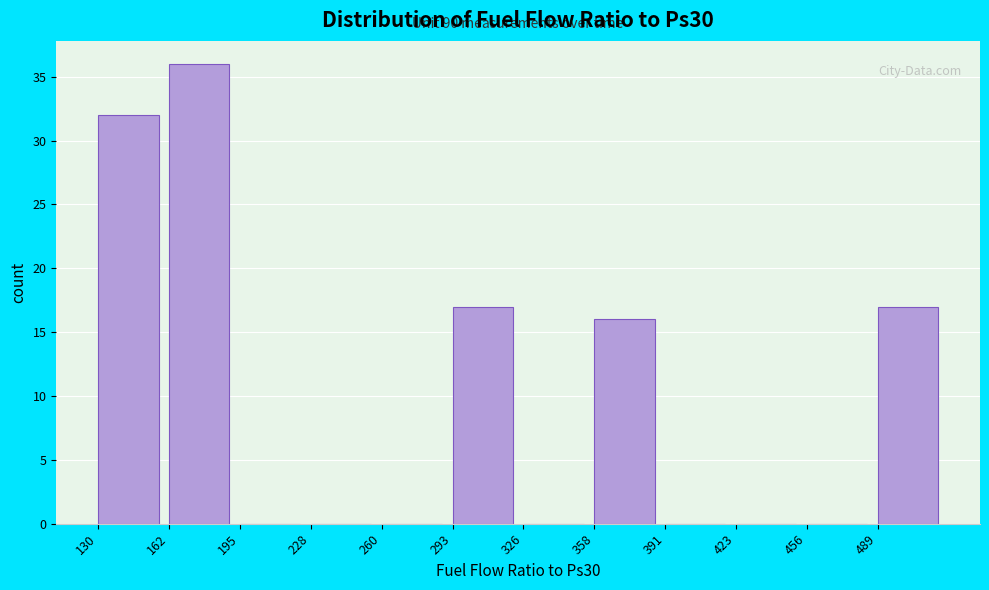

Which range on the x-axis has the tallest bar?

165 to 195